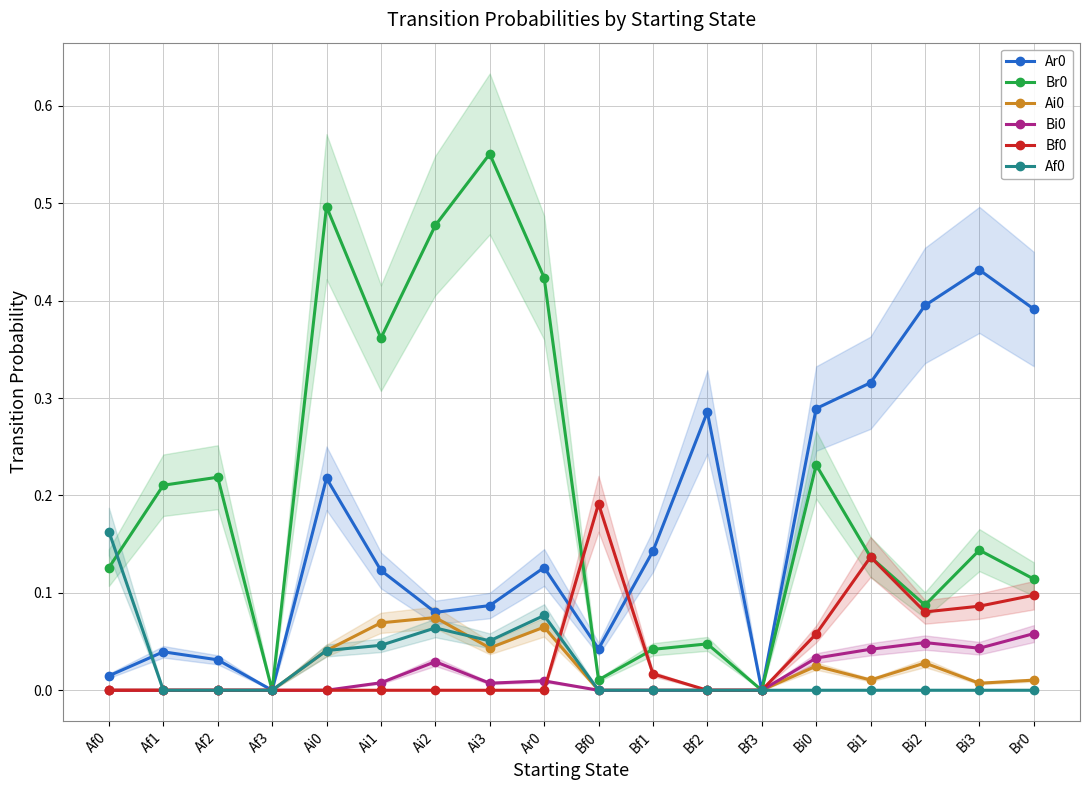

Rank the series at Af0 from lowest to highest value.

Ai0, Bi0, Bf0, Ar0, Br0, Af0